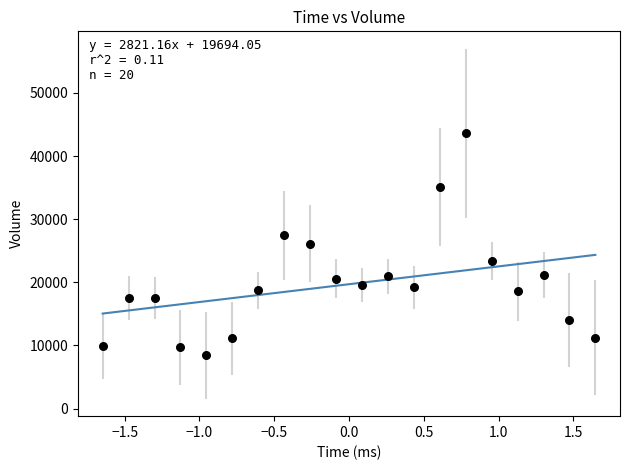

What is the range of Y values (max minus min)?

35184